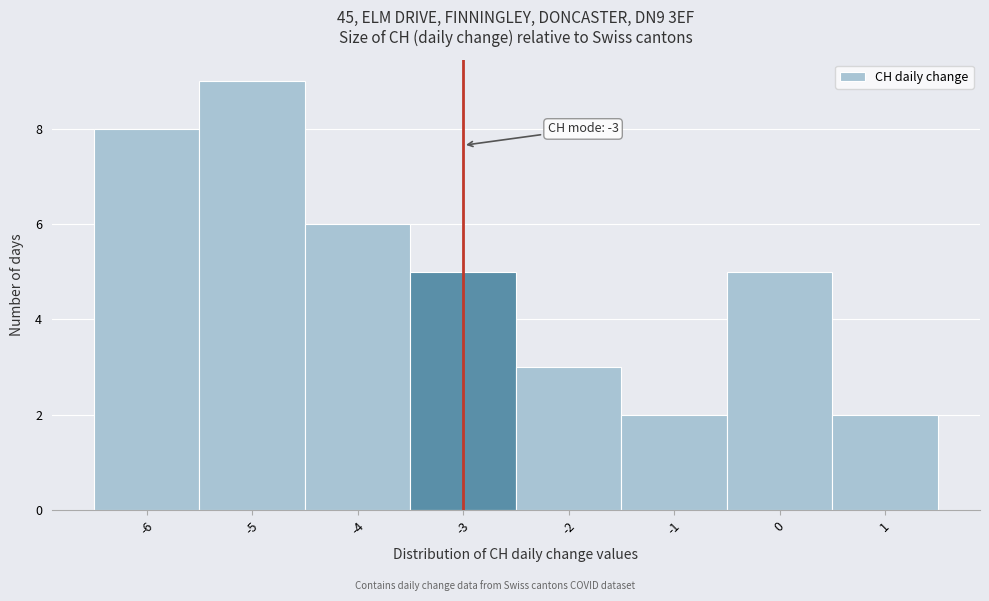

Over which range of the x-axis is the bar tallest?

-5.5 to -4.5